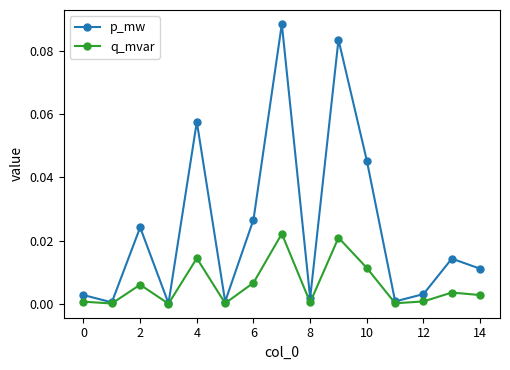

True or false: p_mw has more than 2 points higher than both neighbors.

True